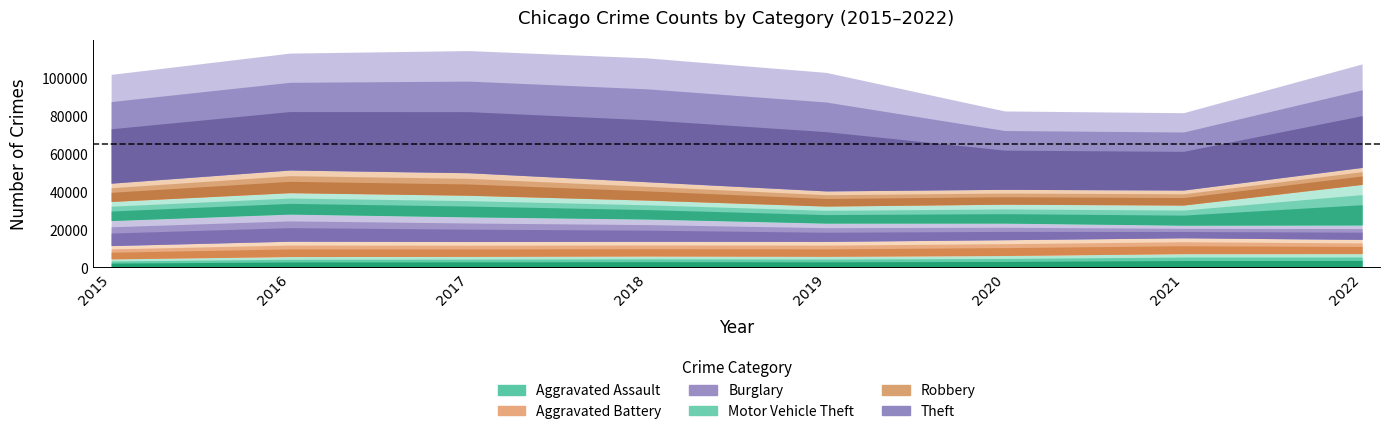

What is the minimum value shown in the chart?

4480